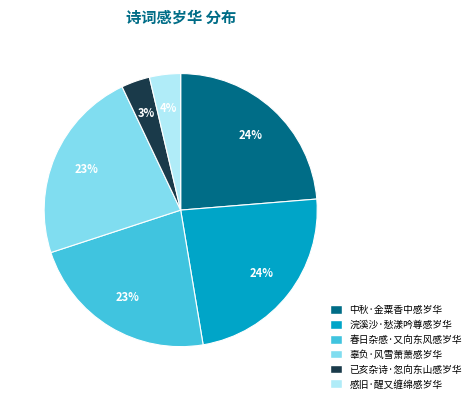

Approximately how many times larger is the value at 感旧·醒又缠绵感岁华 compared to 浣溪沙·愁漾吟尊感岁华?

0.2